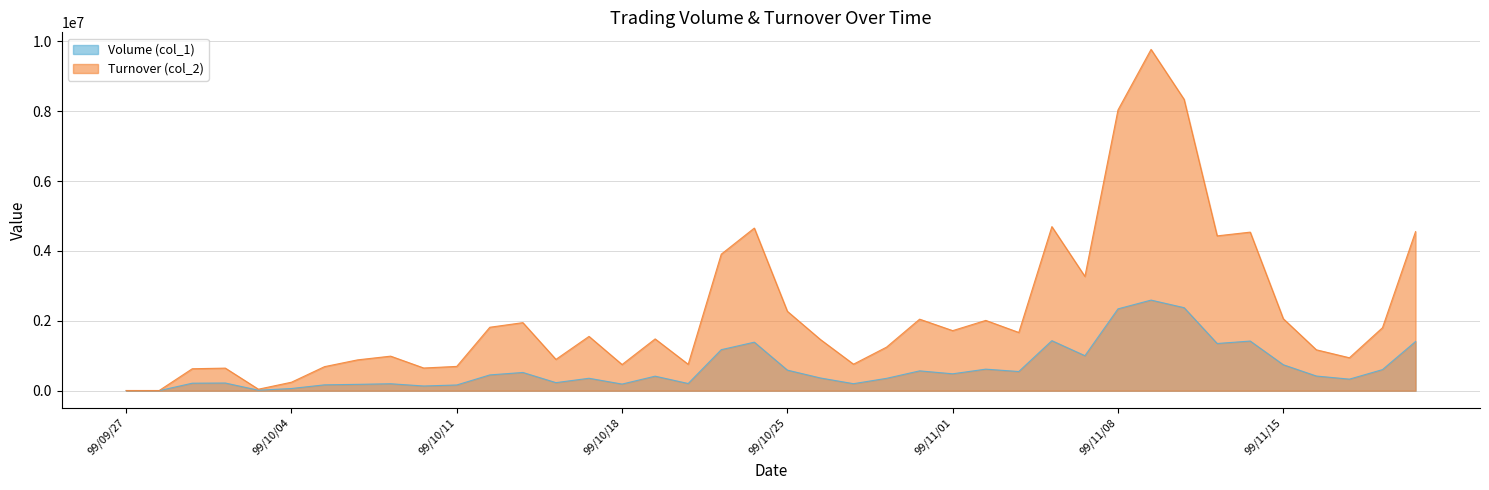

At which label does Turnover (col_2) reach its minimum?

99/09/28